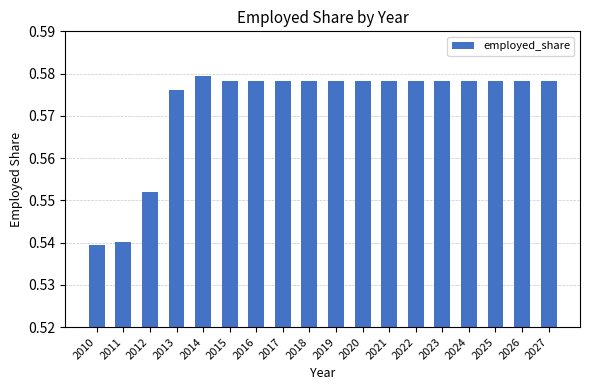

The value at 2026 is 0.9. True or false?

False